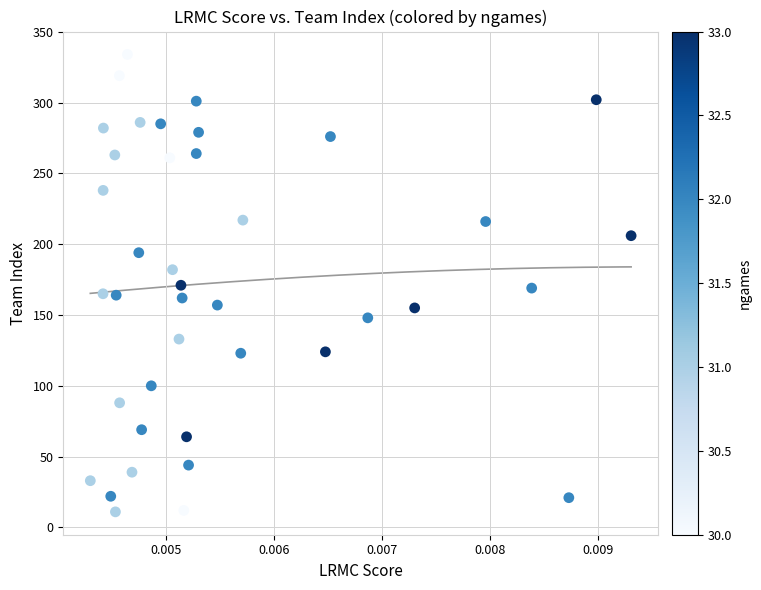

What is the range of Y values (max minus min)?

323